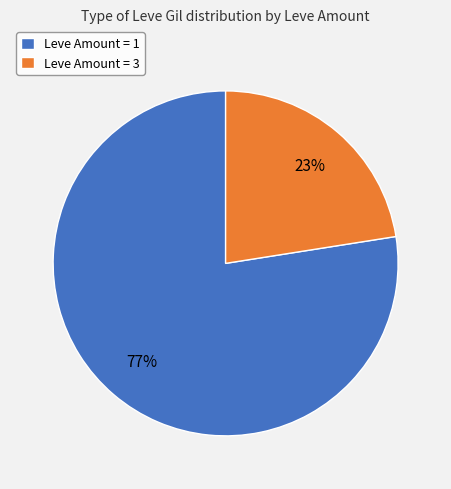

Approximately how many times larger is the value at Leve Amount = 3 compared to Leve Amount = 1?

0.3